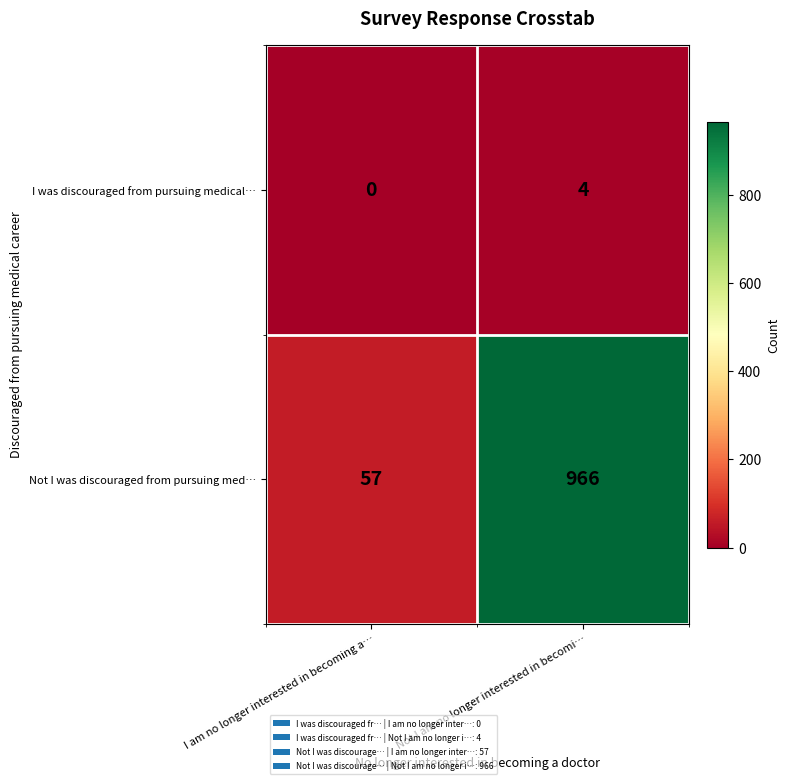

Rank the series by their average value, from highest to lowest.

Not I was discouraged from pursuing med…, I was discouraged from pursuing medical…